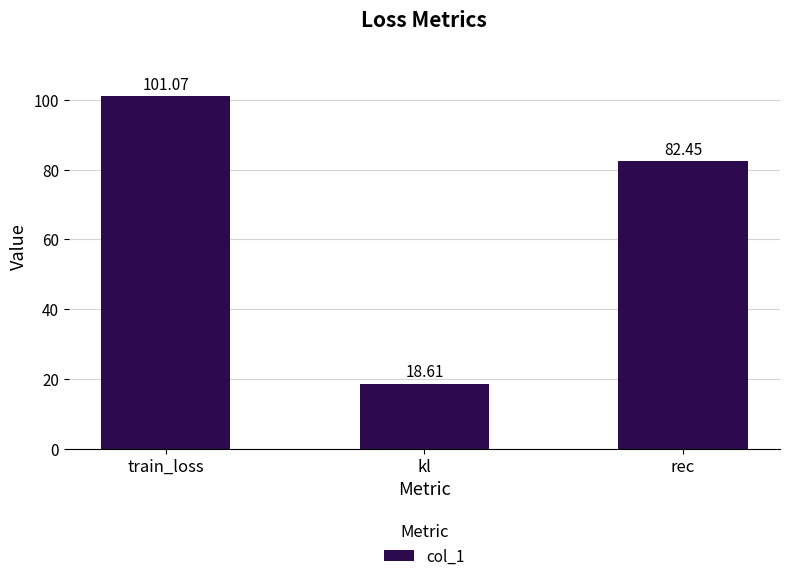

How many bars are there in total?

3